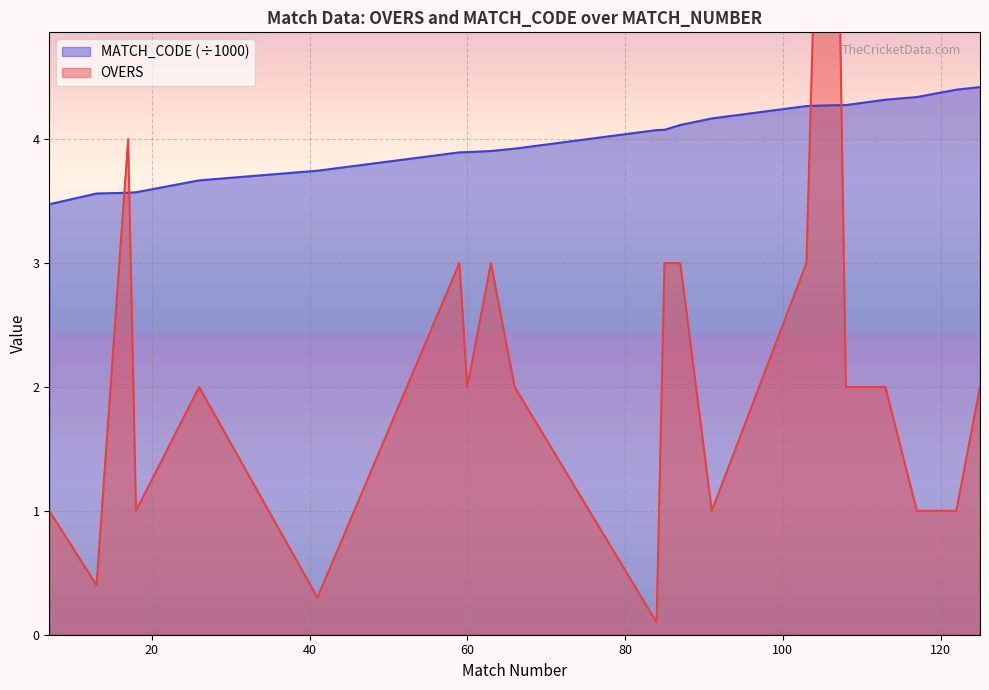

What is the highest value of the MATCH_CODE_scaled series?

4.4